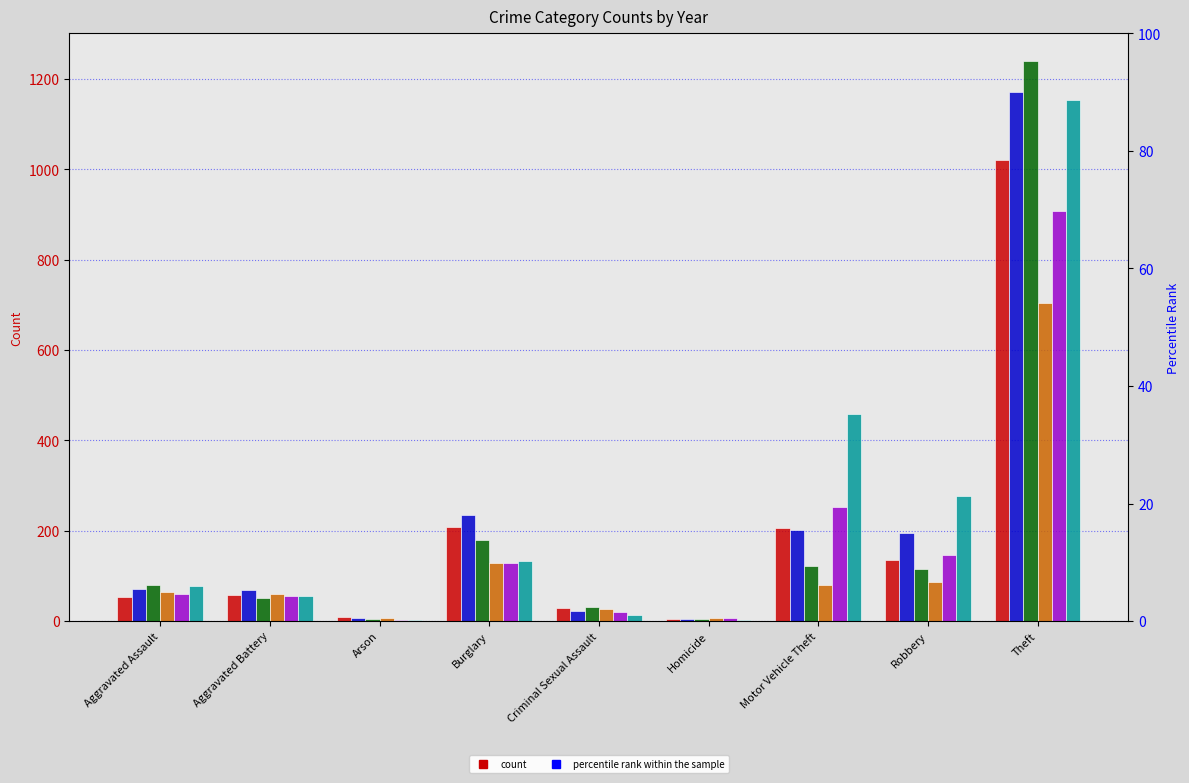

What is the maximum value shown in the chart?

1239